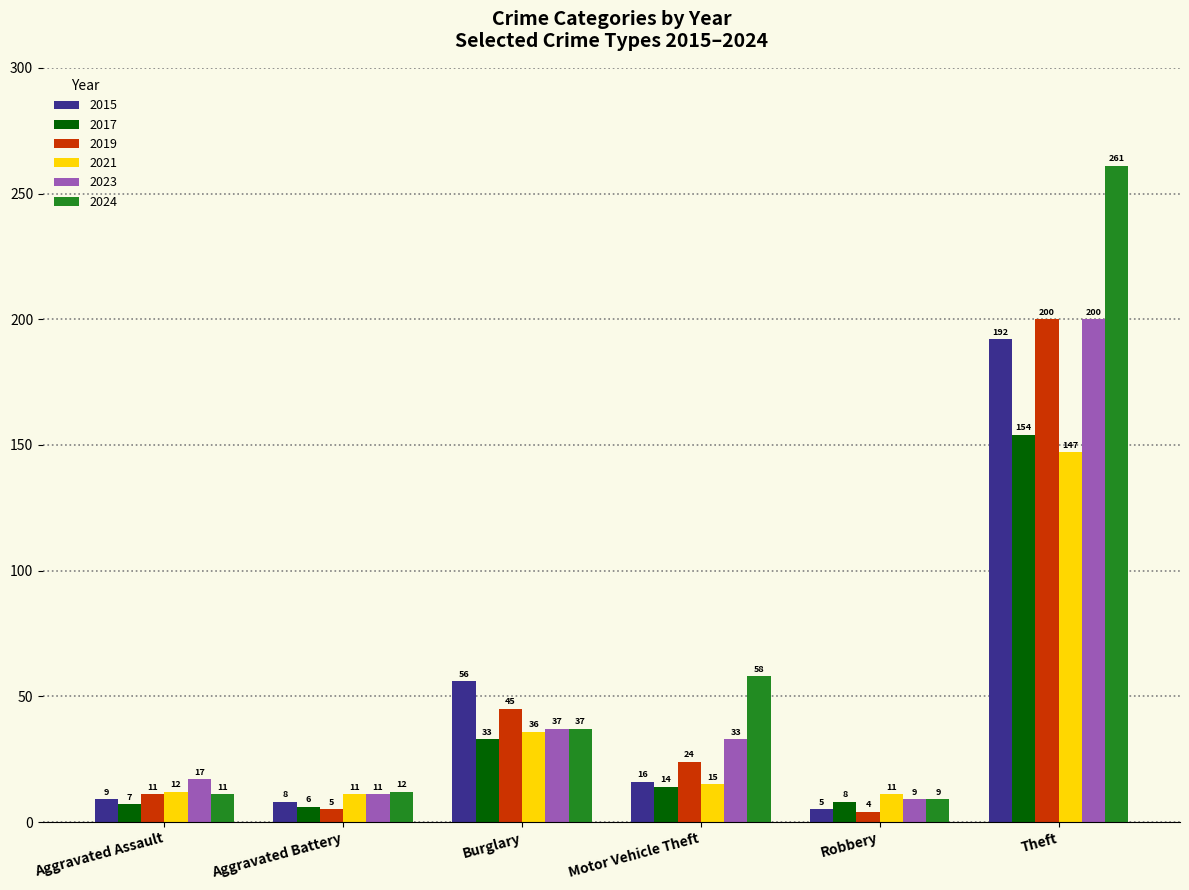

Is it true that 2015 equals 16 at Motor Vehicle Theft?

True